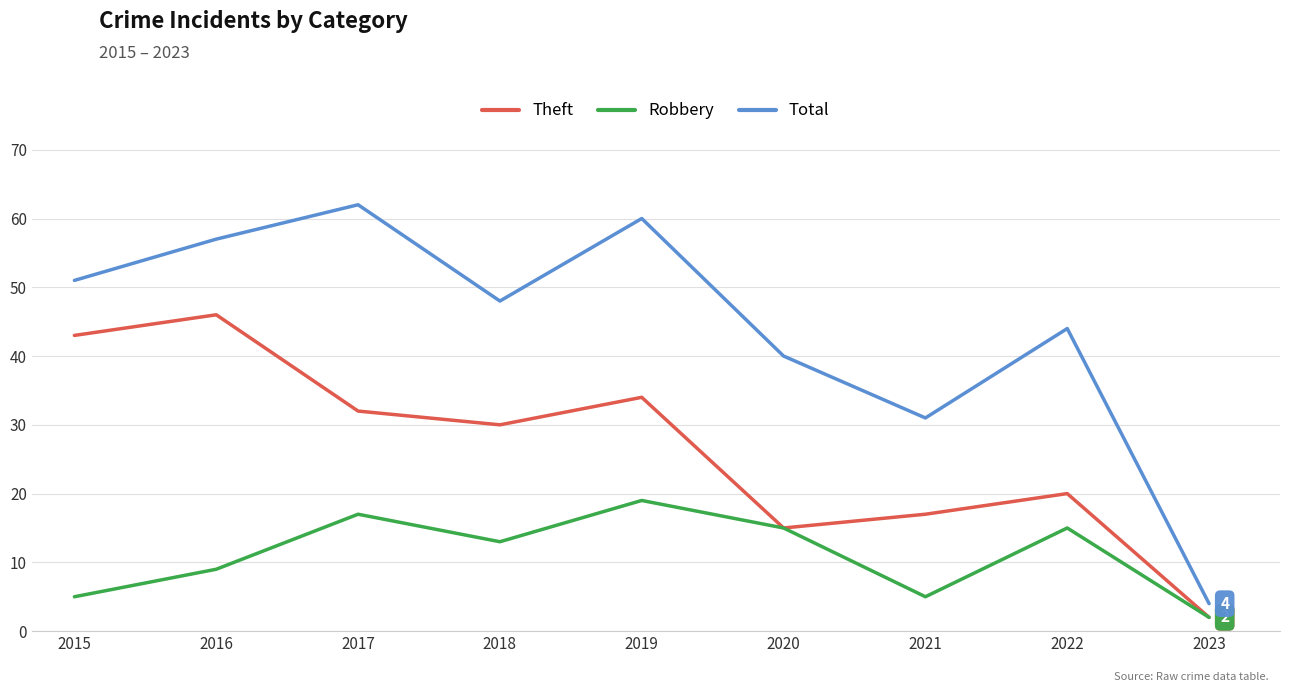

List the series in order of their peak value, highest first.

Total, Theft, Robbery